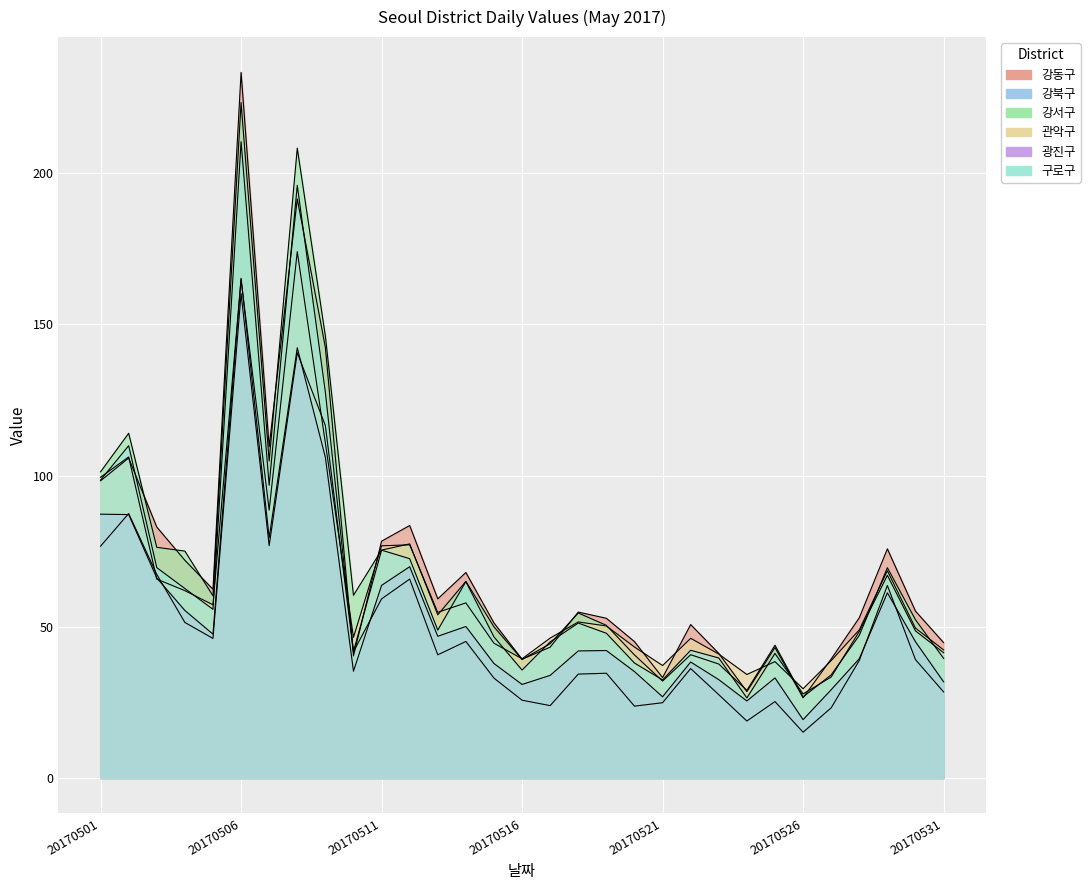

Between 20170523 and 20170510, which is larger?

20170523